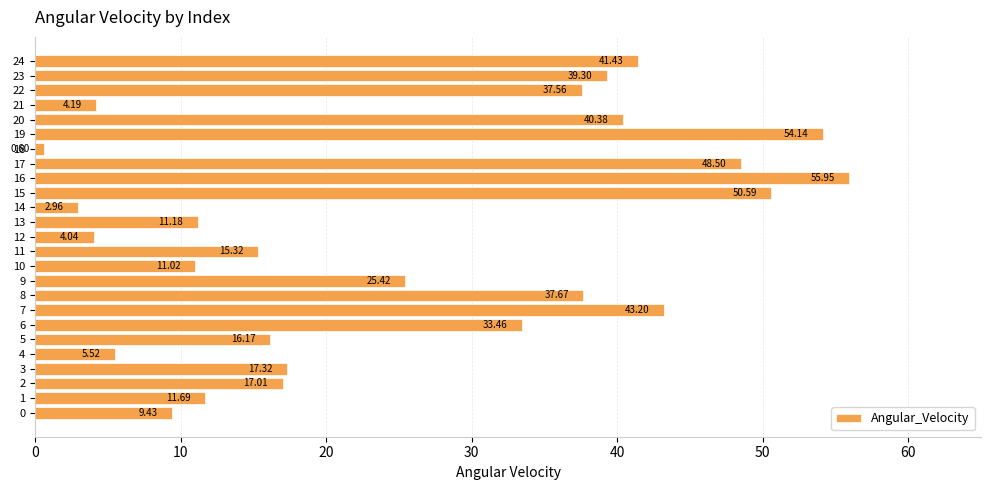

List the labels in order of value, smallest first.

18, 14, 12, 21, 4, 0, 10, 13, 1, 11, 5, 2, 3, 9, 6, 22, 8, 23, 20, 24, 7, 17, 15, 19, 16